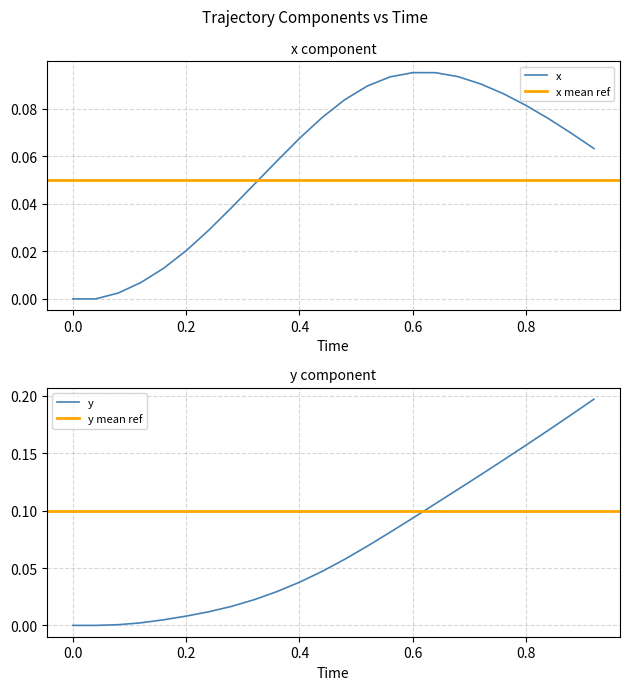

List the series in order of their peak value, lowest first.

x, y